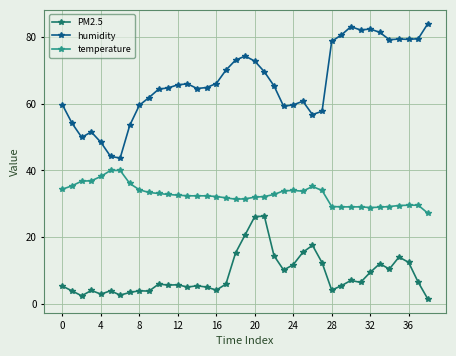

What is the difference between the maximum and minimum values in the humidity series?

40.2